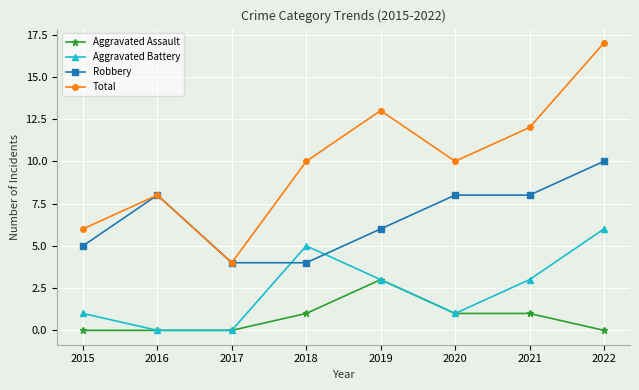

What is the difference between the maximum and minimum values in the Aggravated Battery series?

6